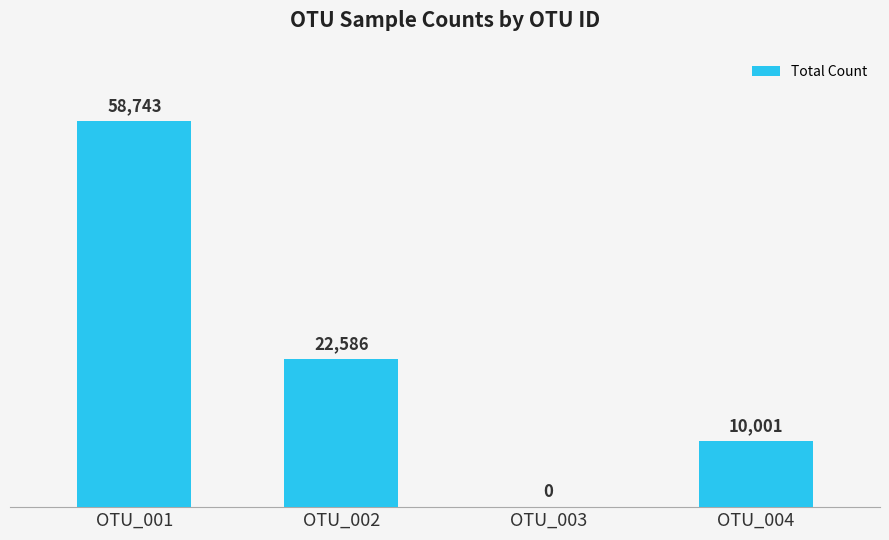

True or false: the data shows 22586 at OTU_002.

True